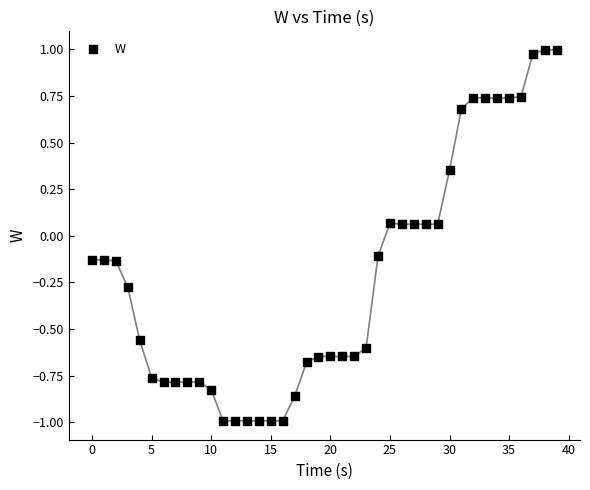

What is the range of Y values (max minus min)?

2.0